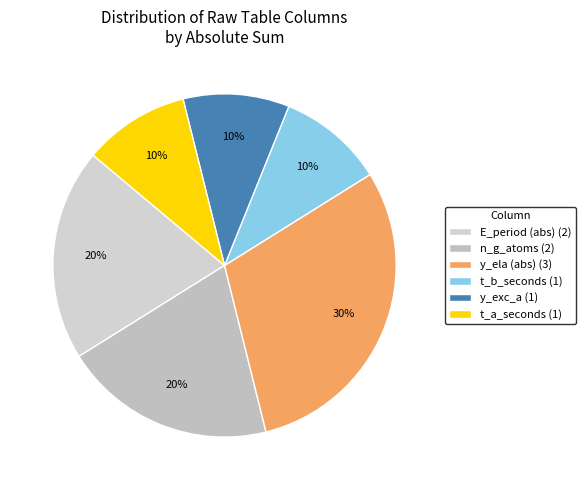

To the nearest percent, what is the average slice percentage?

17%